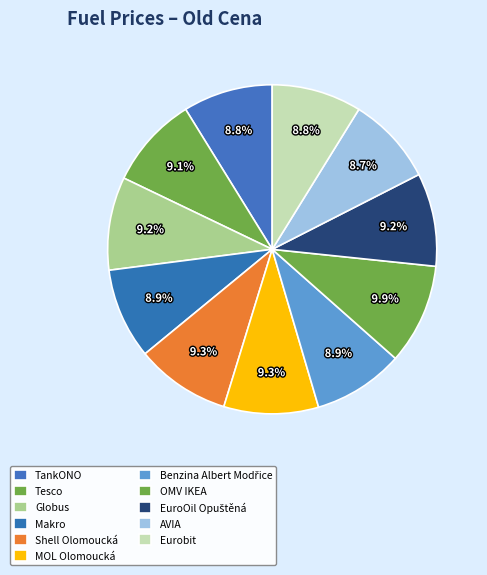

Count the number of slices in the pie.

11